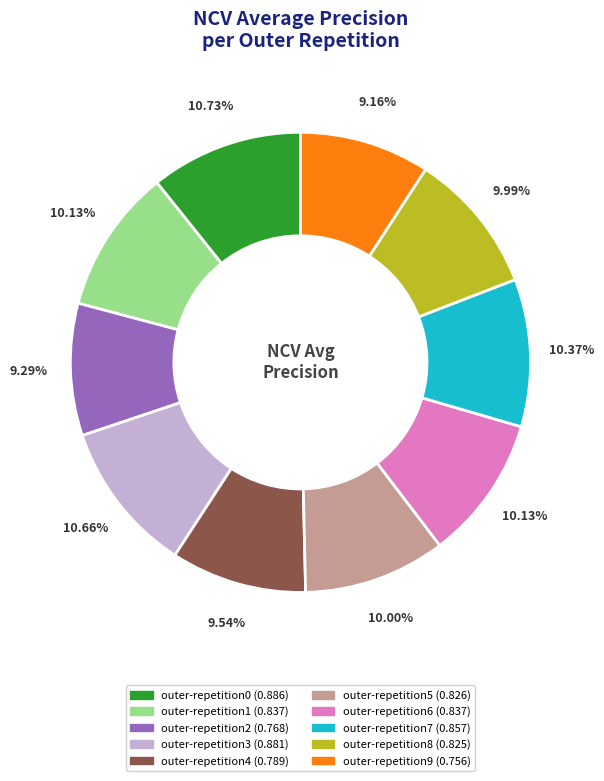

Does any single category account for the majority?

No